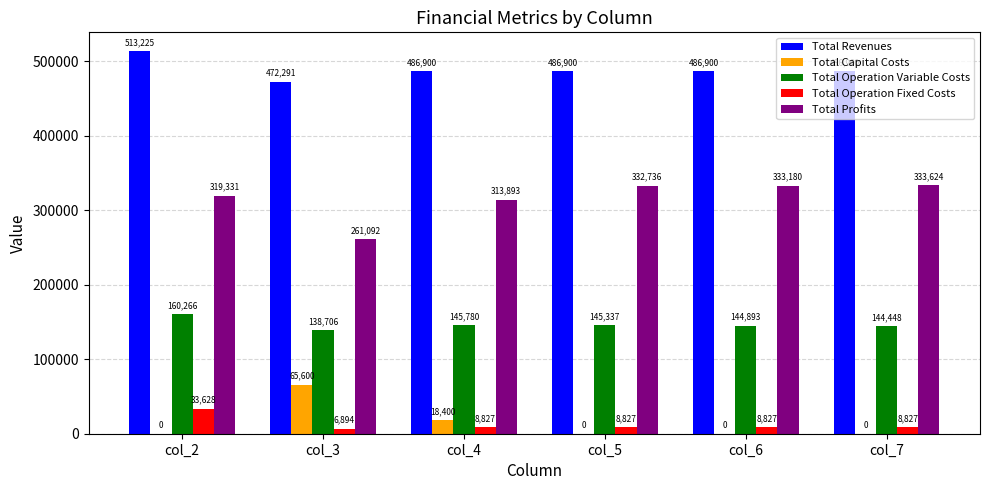

True or false: Total Capital Costs has a value of 65600.0 at col_3.

True